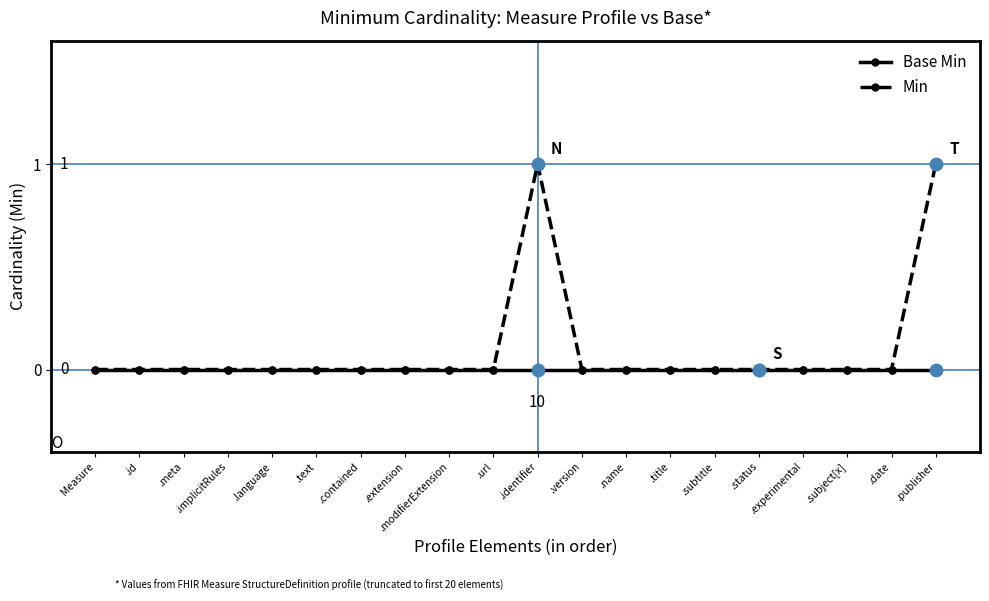

What are all the series names shown in the legend?

Base Min, Min